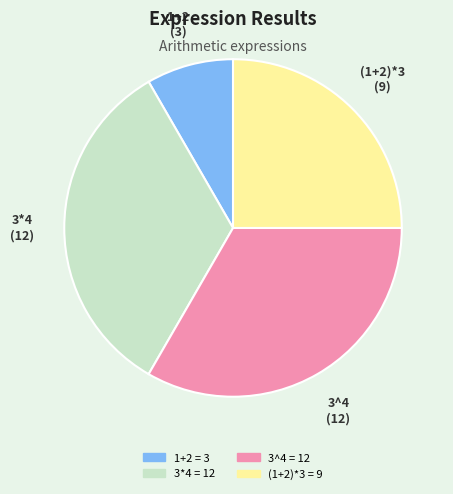

Combined, do (1+2)*3 and 1+2 account for over 50%?

No